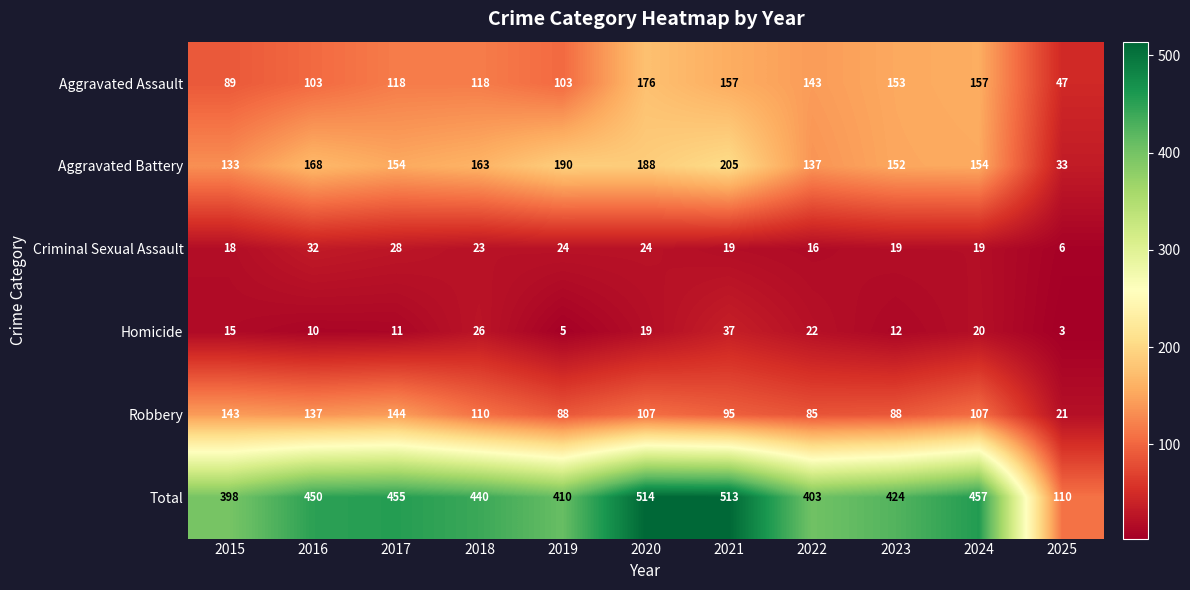

What is the minimum value for Total?

110